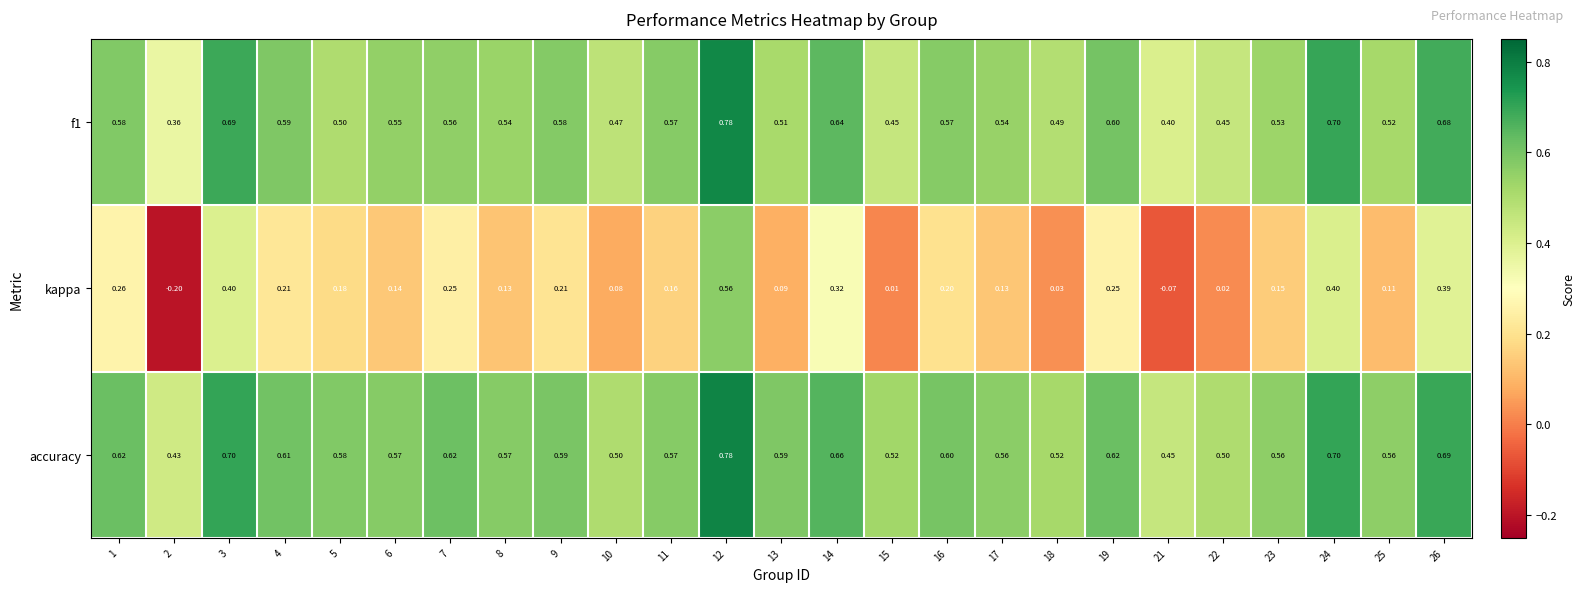

Between 2 and 19, which series saw the biggest shift?

kappa